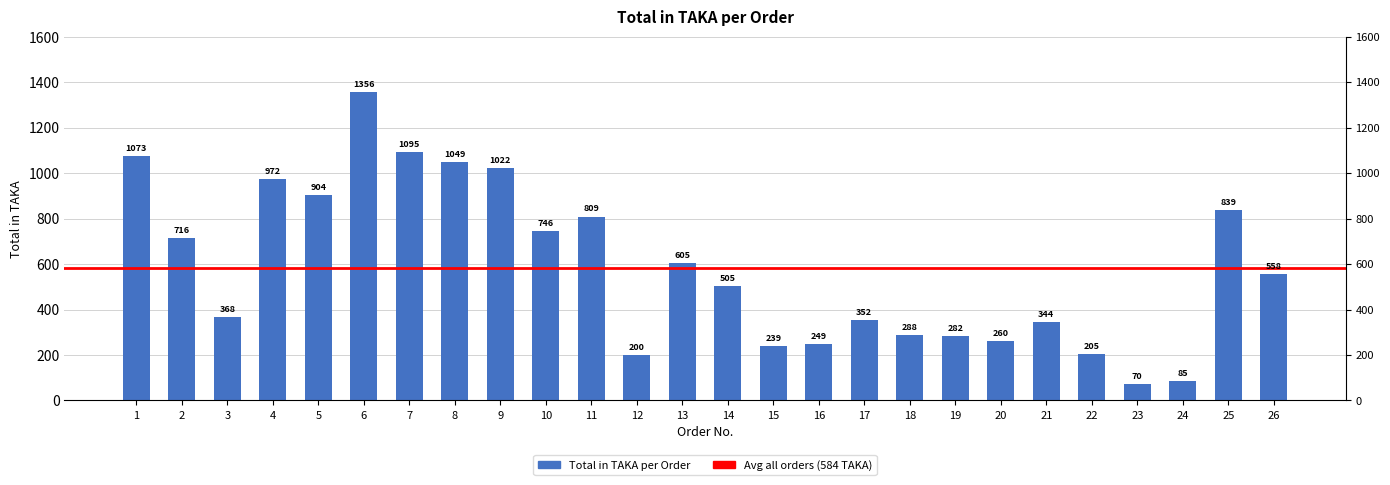

Does the chart contain any negative values?

No